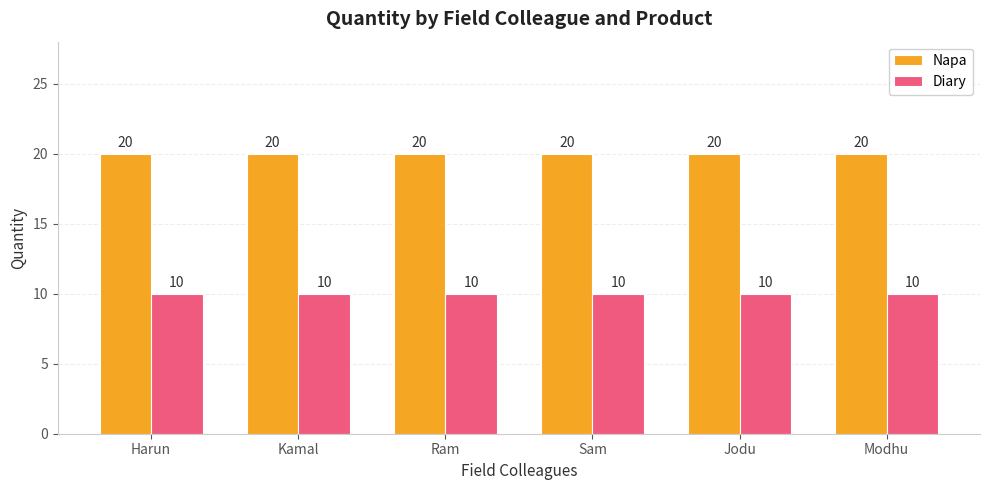

What position from the right is Ram?

4